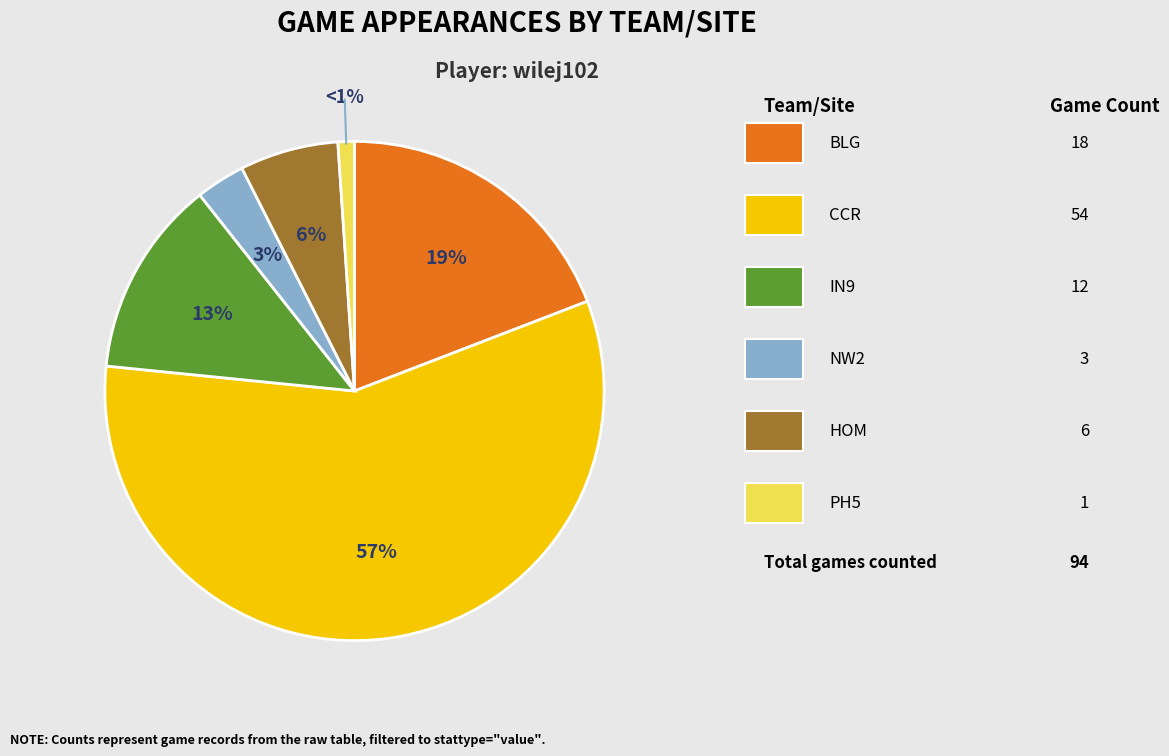

Is there any slice that represents more than half of the pie?

Yes